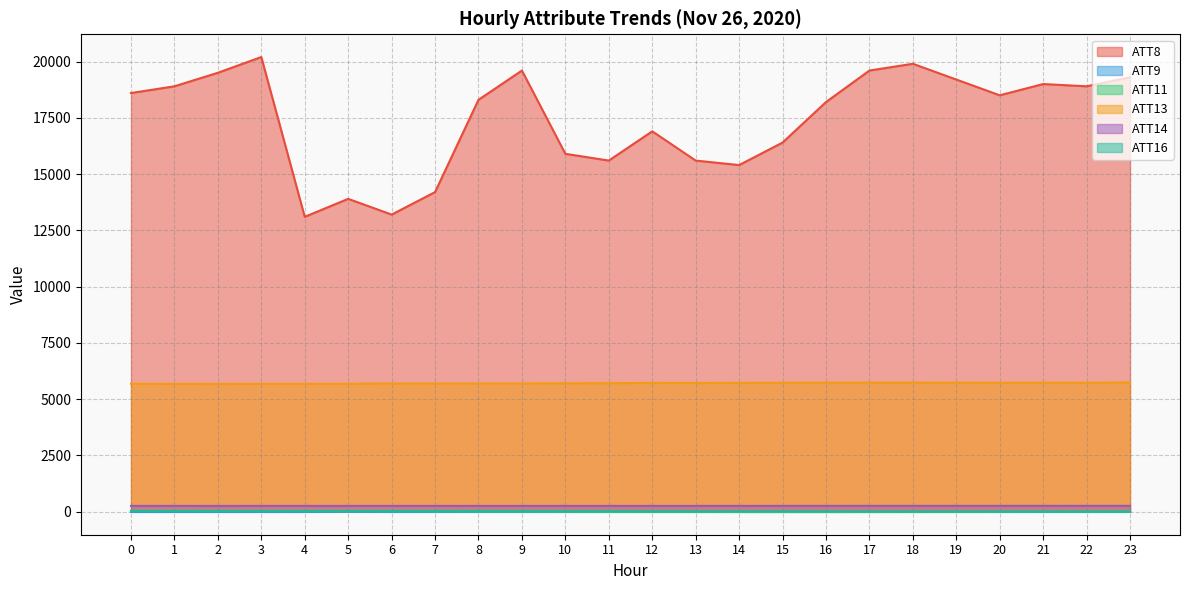

In ATT14, how many points are higher than both neighbors (excluding endpoints)?

3